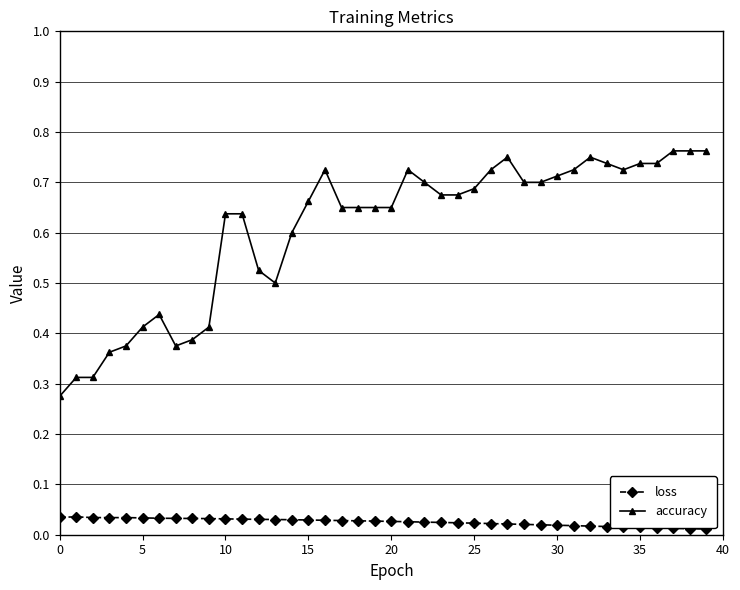

What is the sum of all accuracy values?

24.3